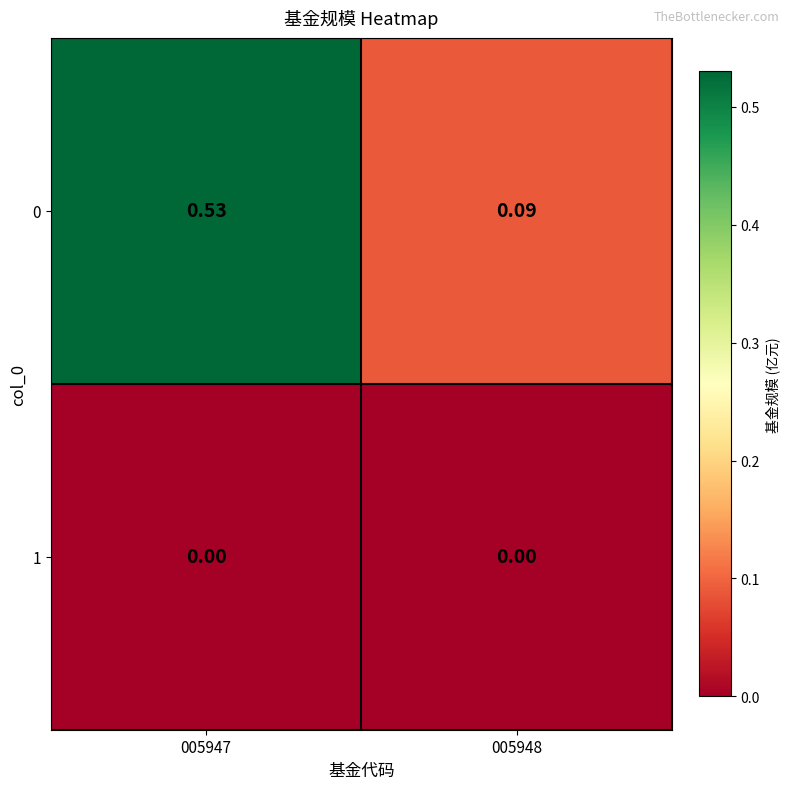

Is the value of 0 at 005948 greater than the value of 1 at 005947?

Yes